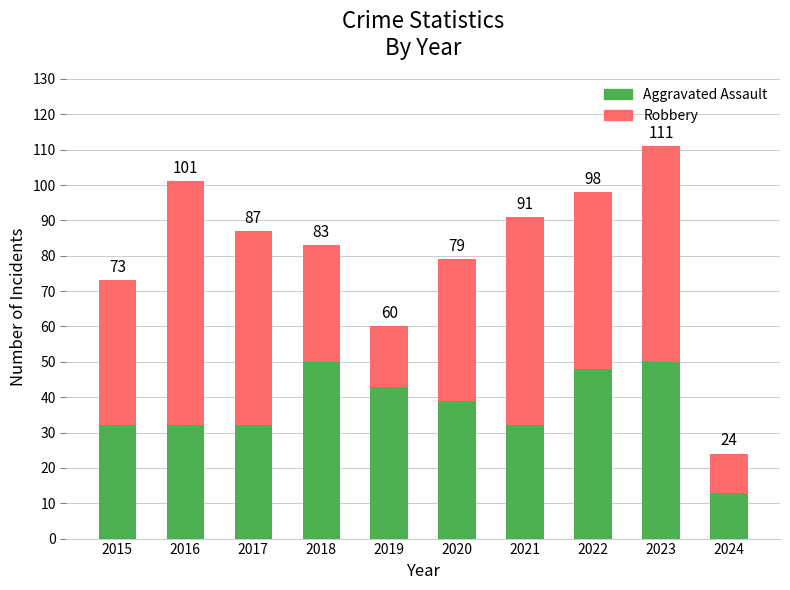

Are the bars grouped side by side (vs. stacked)?

No